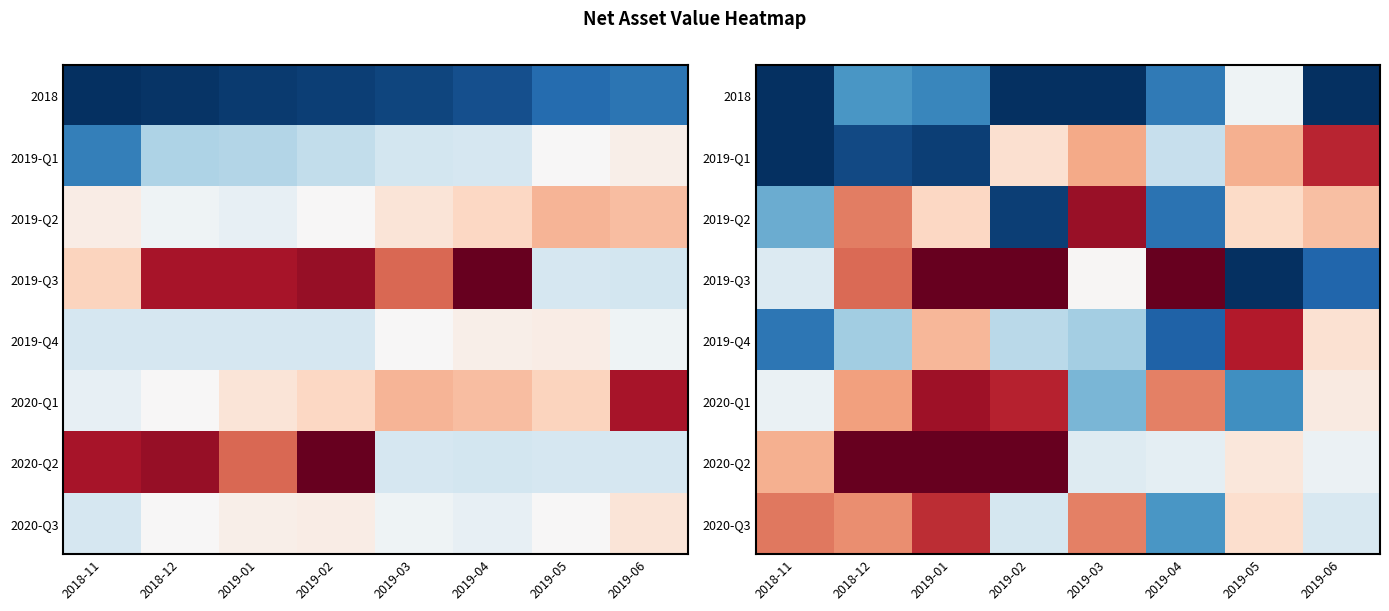

At how many categories does at least one series exceed 1?

8